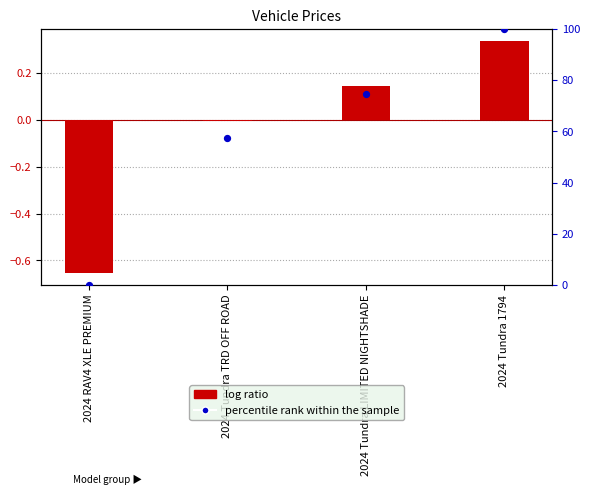

Which series has the largest total across all categories?

percentile rank within the sample